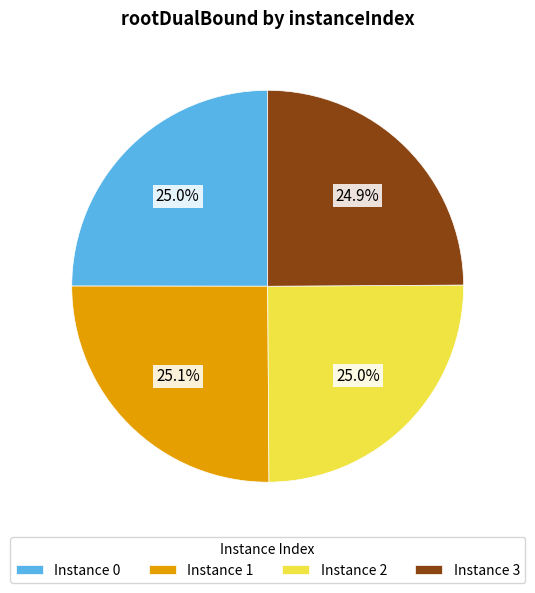

Approximately how many times larger is the value at Instance 0 compared to Instance 2?

1.0